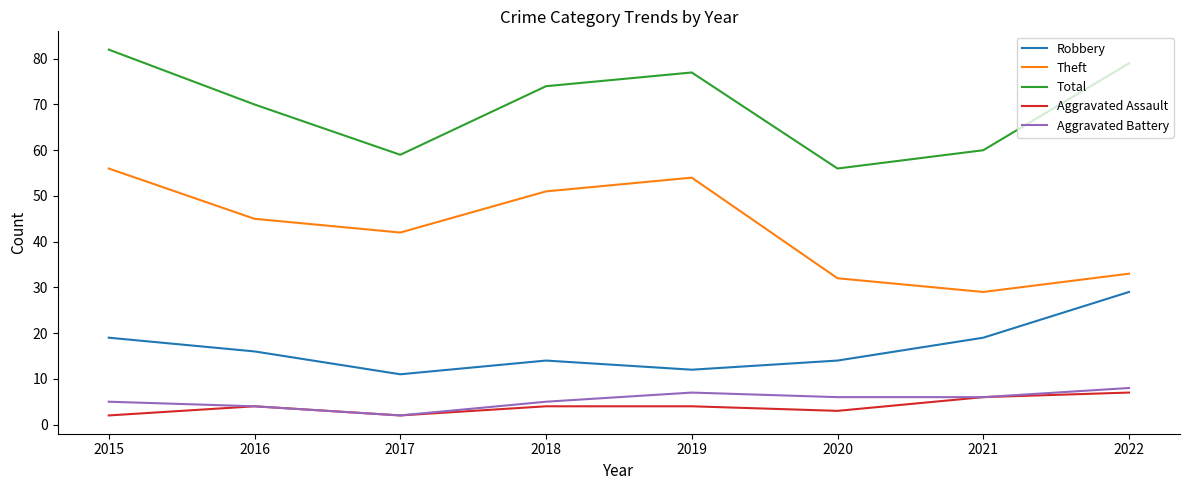

Is it true that Aggravated Assault equals 12 at 2022?

False